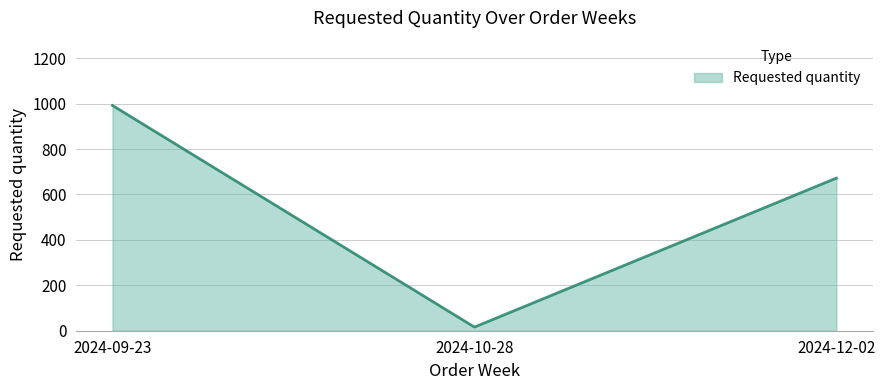

Count the values in the range 16 to 992.

3